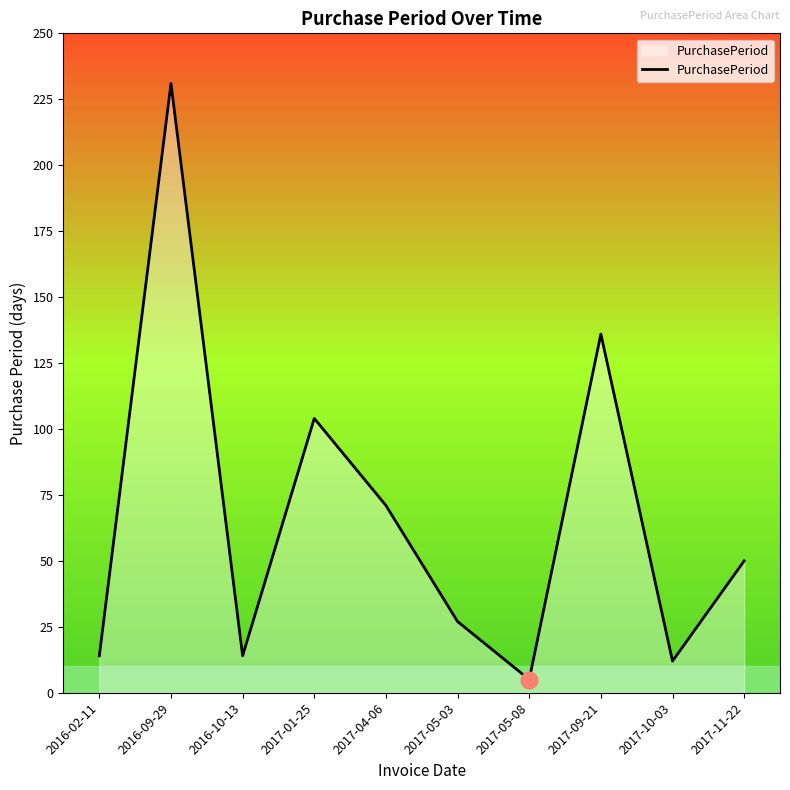

What position from the right is 2016-02-11?

10